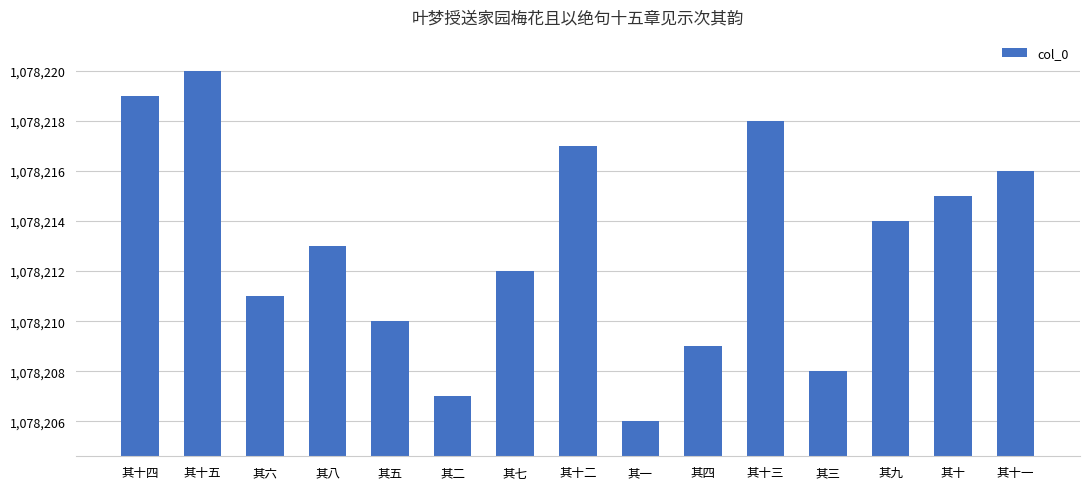

What is the label of the 7th bar from the right?

其一